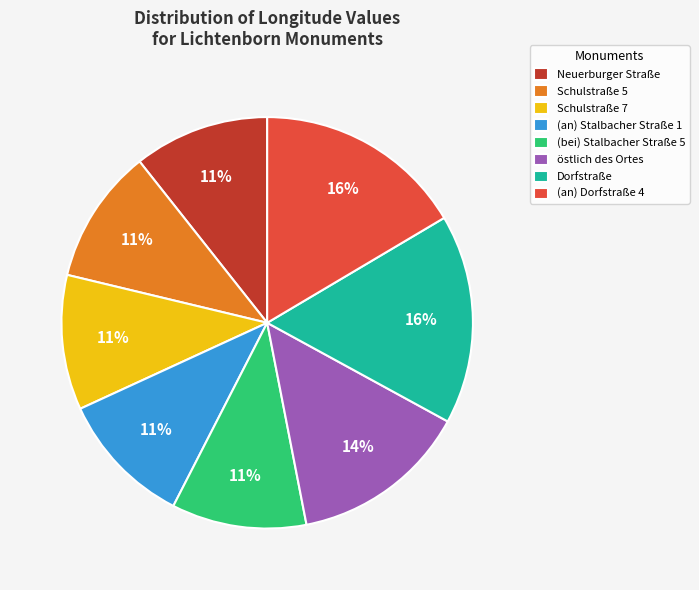

The östlich des Ortes slice represents 8% of the pie. True or false?

False